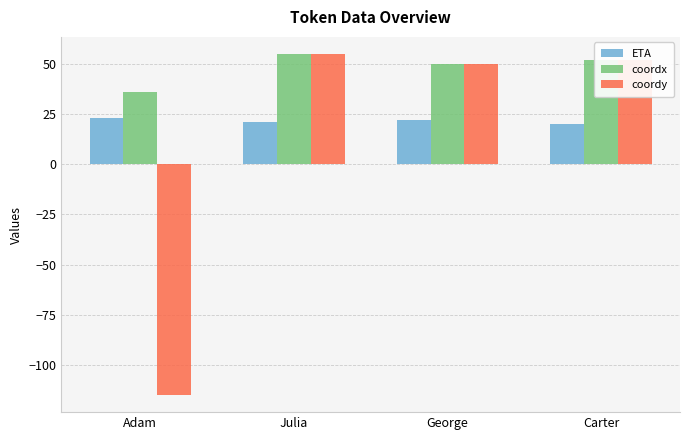

The coordx series shows 36 at Adam. True or false?

True